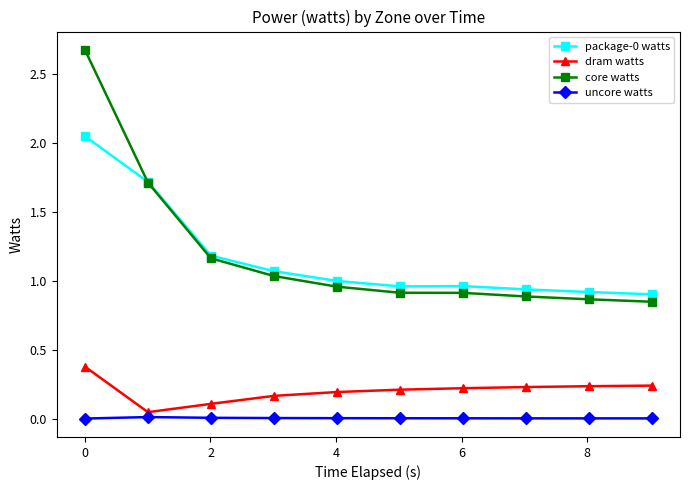

Which series has the widest spread of values?

core watts